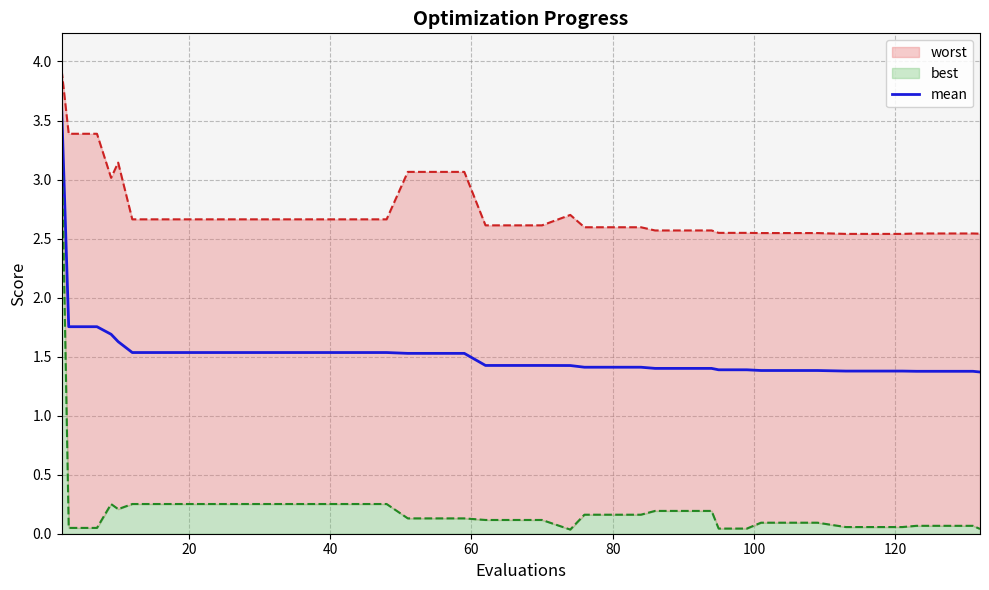

What is the lowest value of the mean series?

1.4